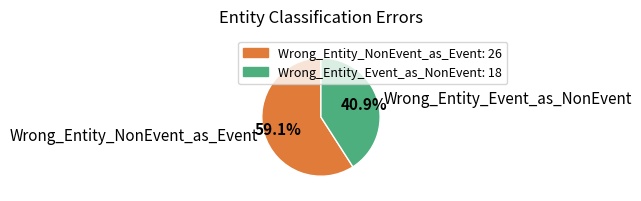

Between Wrong_Entity_Event_as_NonEvent and Wrong_Entity_NonEvent_as_Event, which is larger?

Wrong_Entity_NonEvent_as_Event